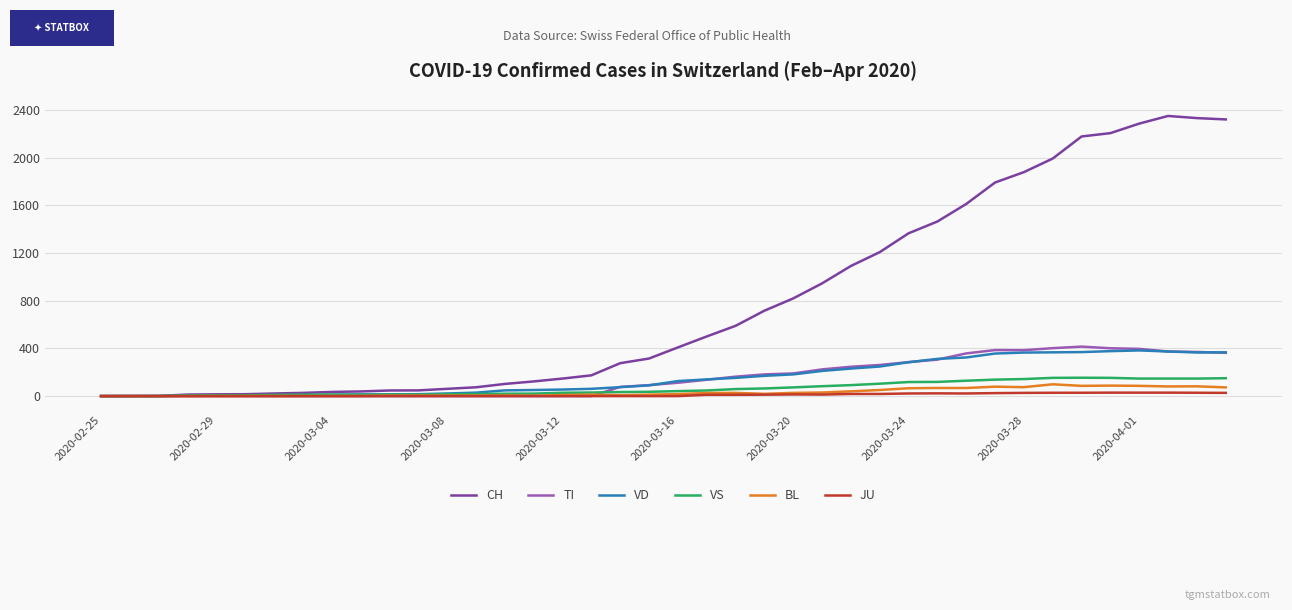

What is the maximum value for VD?

383